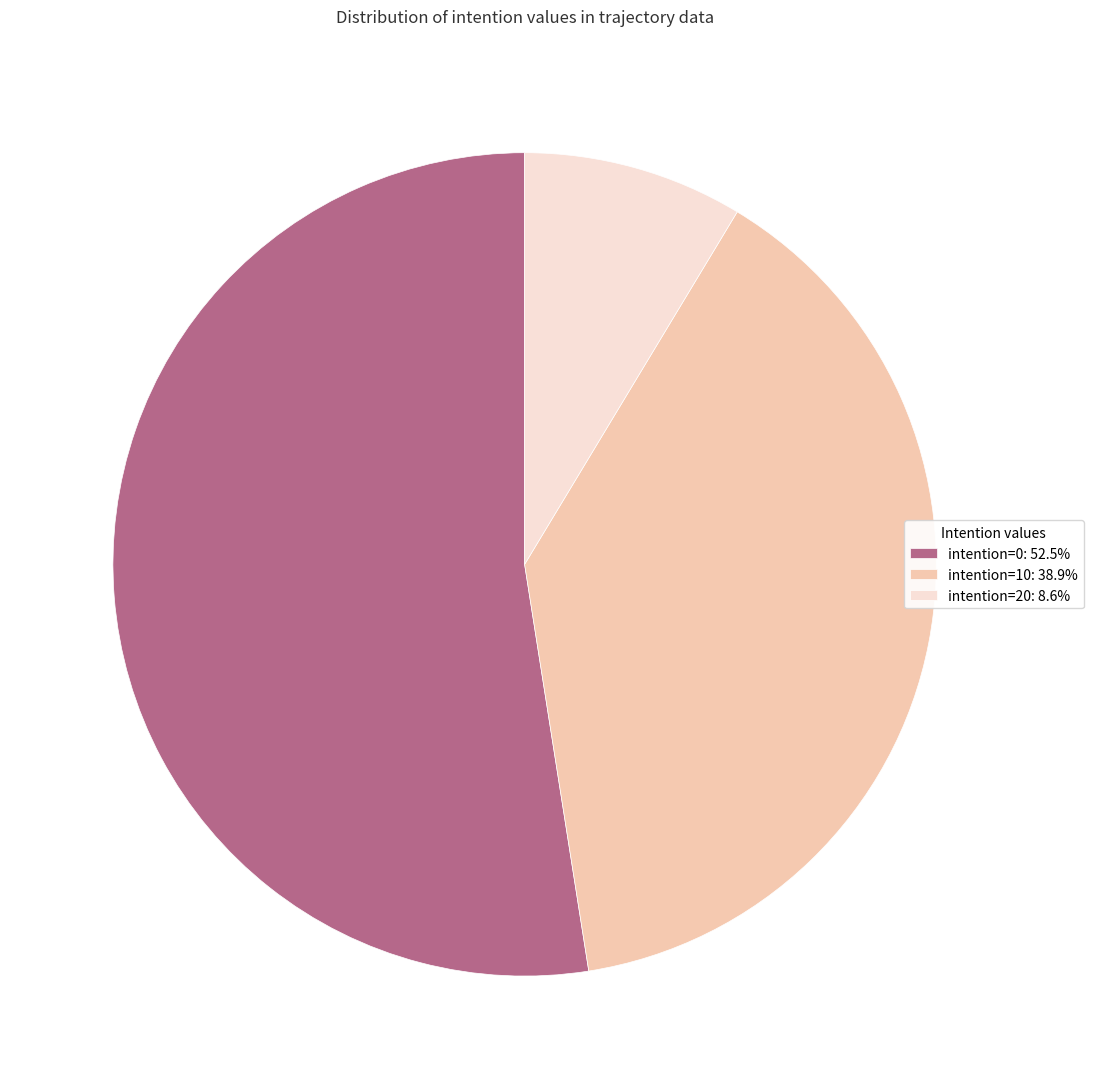

Do intention=0: 52.5% and intention=20: 8.6% together represent more than half of the pie?

Yes